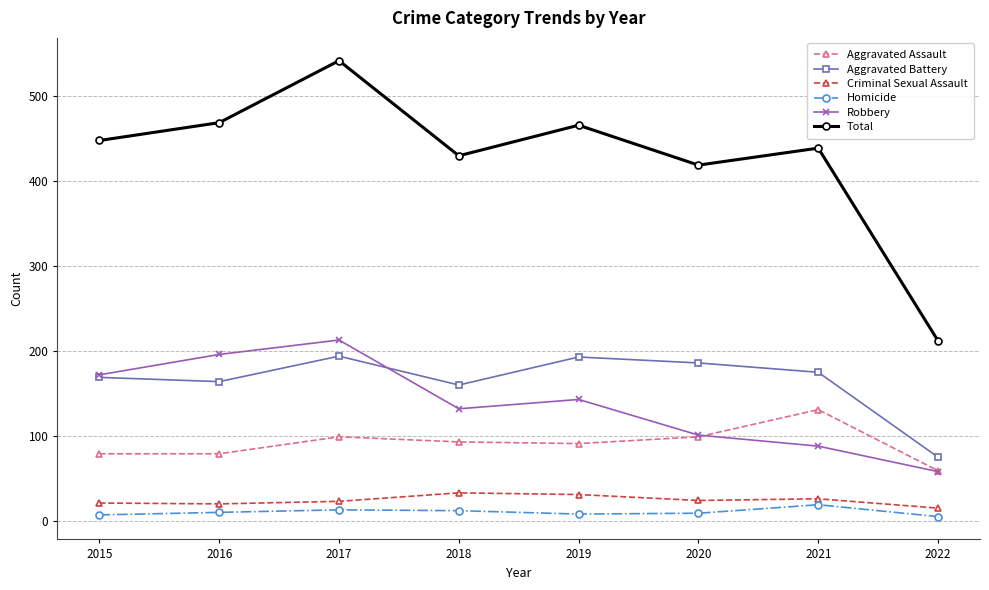

What value does the Criminal Sexual Assault series have at 2017?

23